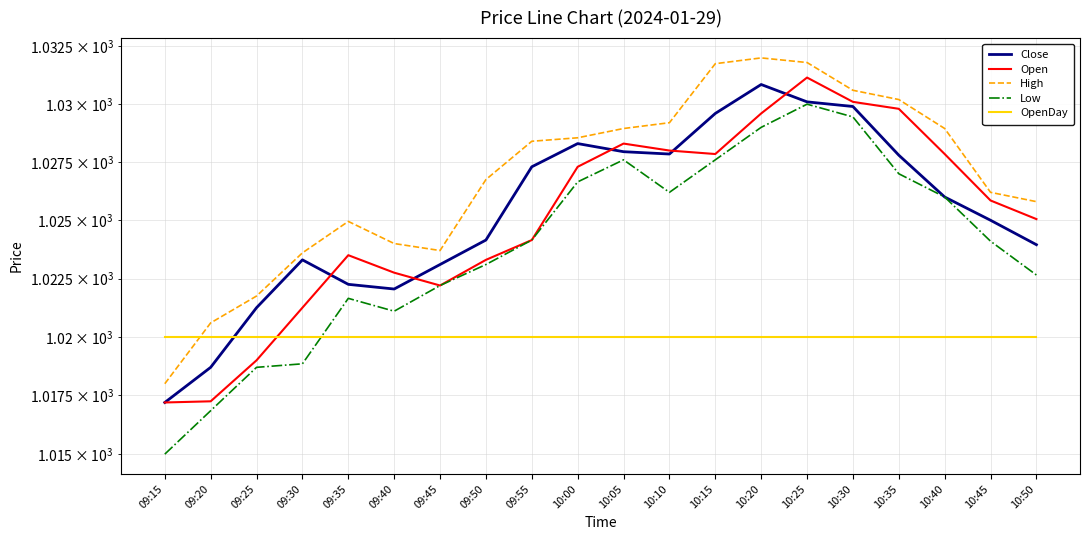

Between which two adjacent categories do OpenDay and Close first intersect?

09:20 and 09:25